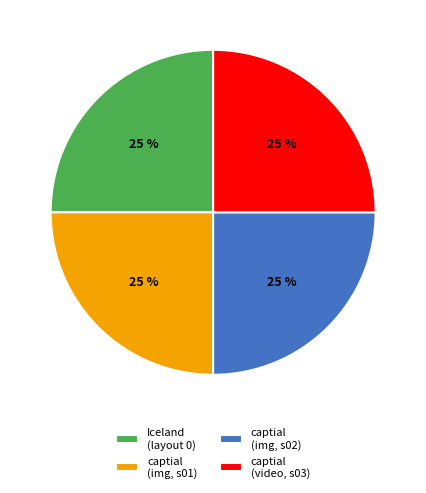

The captial (img, s01) slice represents 38% of the pie. True or false?

False